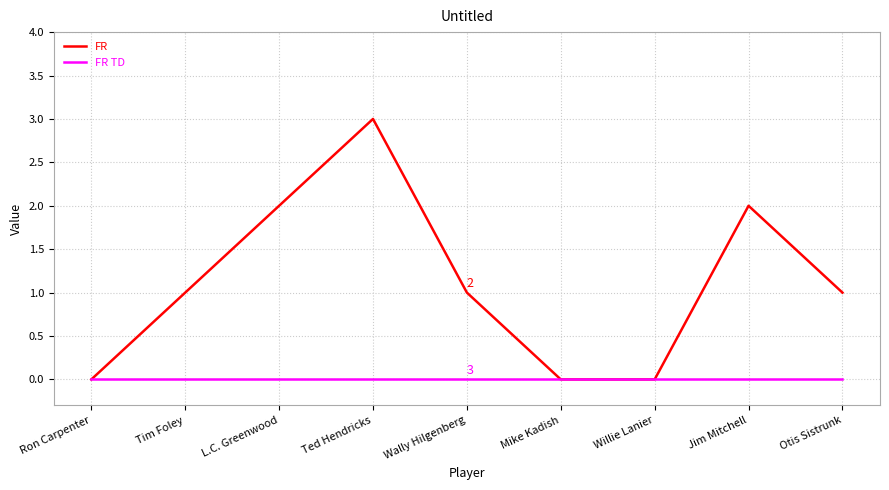

Which series has the widest spread of values?

FR